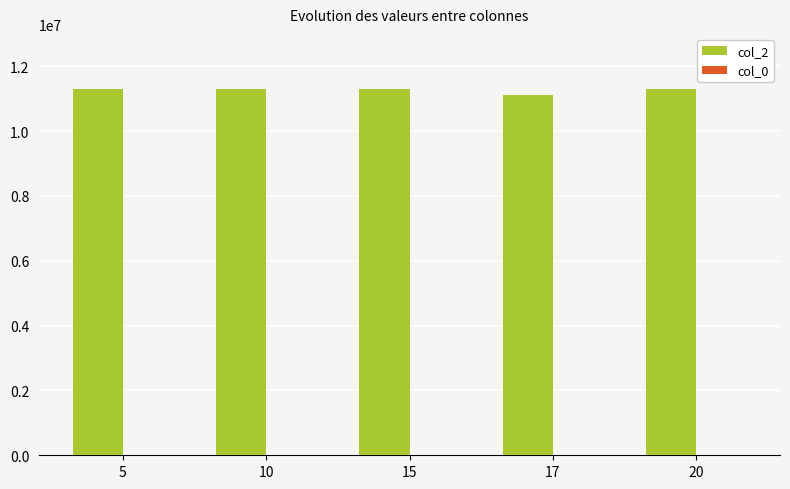

Is it true that the value at 15 is 15067776?

False